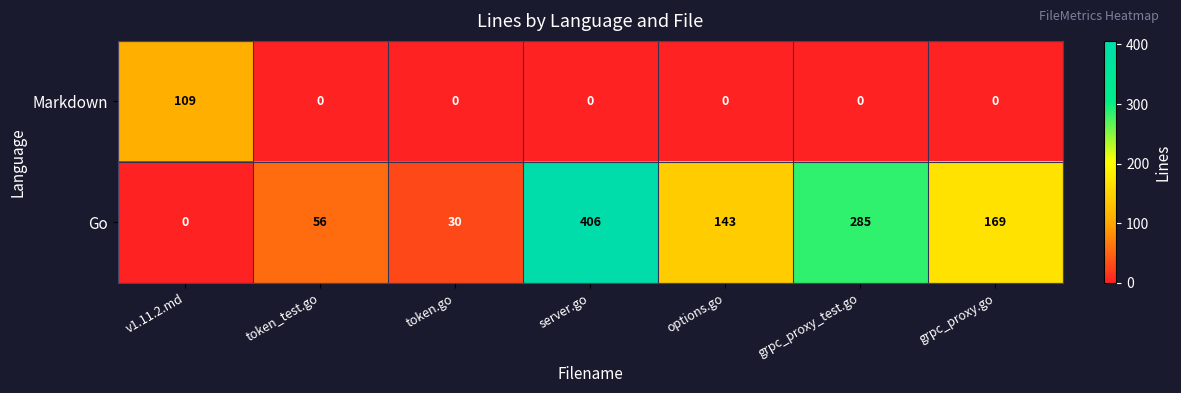

What is the difference between the second highest and second lowest values in the Go series?

255